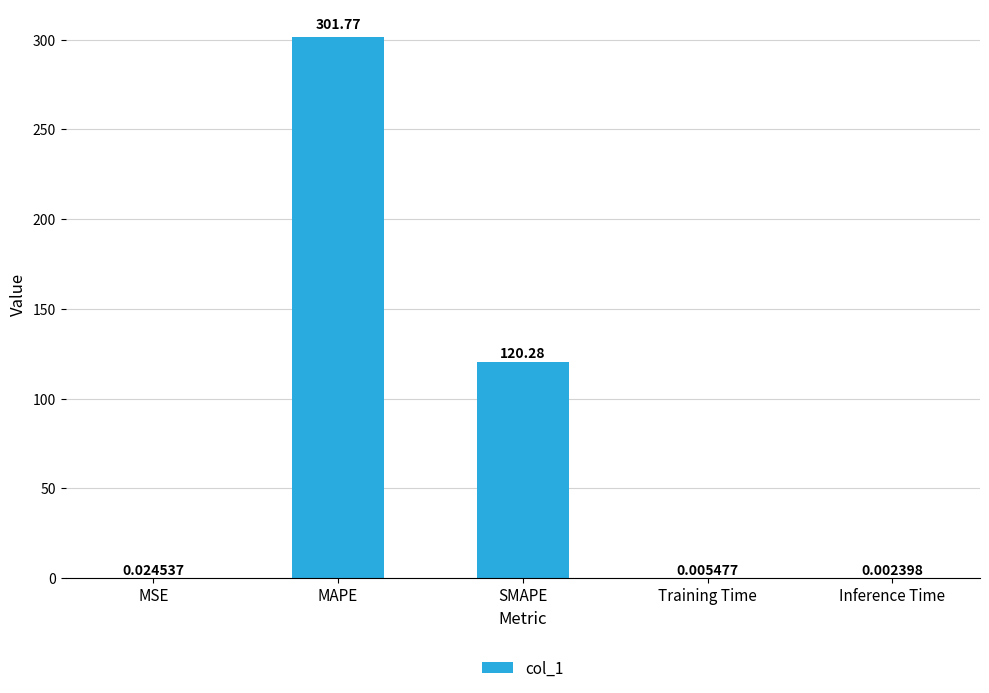

What is the sum of the values at SMAPE and Training Time?

120.3